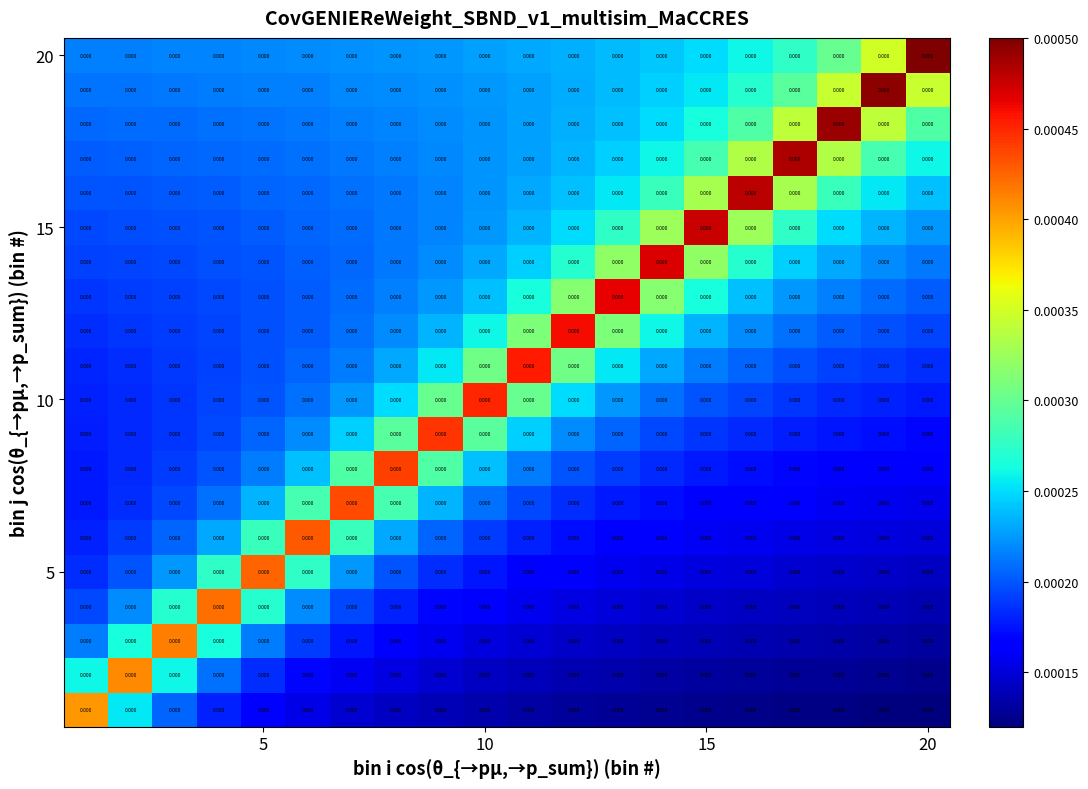

At which category is the sum across all series the highest?

20